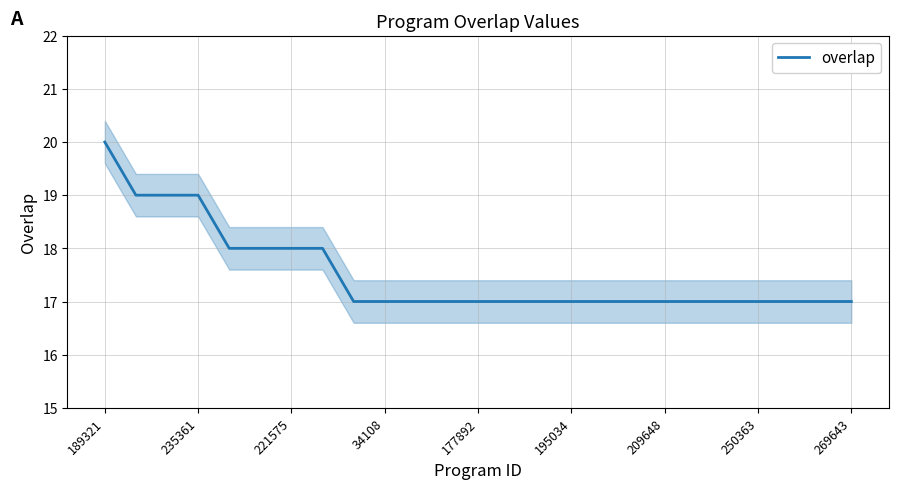

Reading right to left, what are all the values shown in this chart?

17	17	17	17	17	17	17	17	17	17	17	17	17	17	17	17	17	18	18	18	18	19	19	19	20